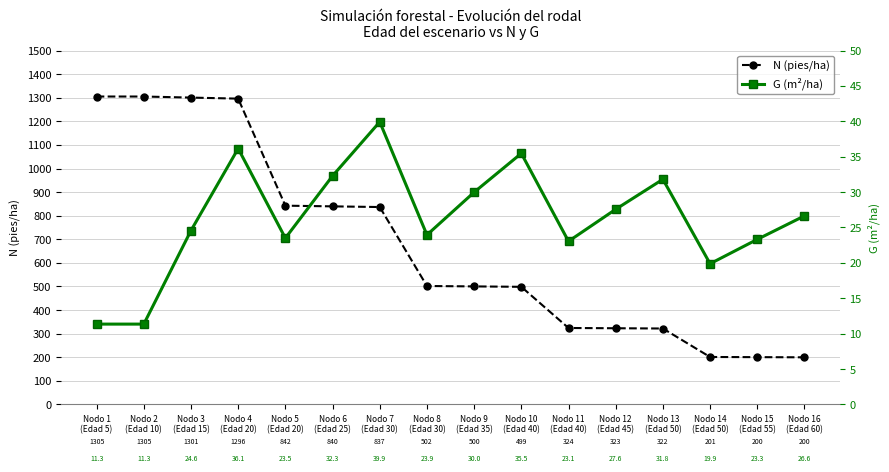

Which series changed the most between Nodo 5
(Edad 20) and Nodo 10
(Edad 40)?

N (pies/ha)